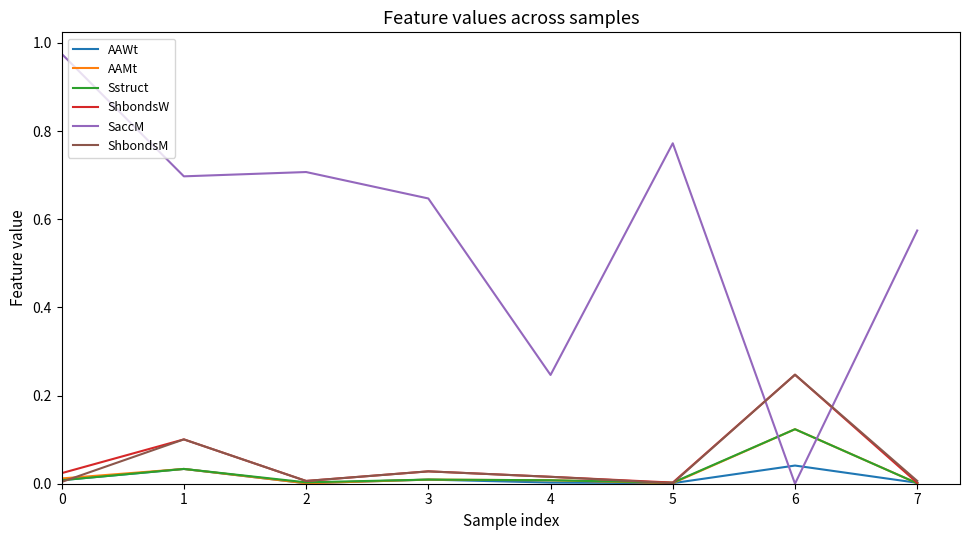

True or false: SaccM has more than 1 interior local peaks.

True